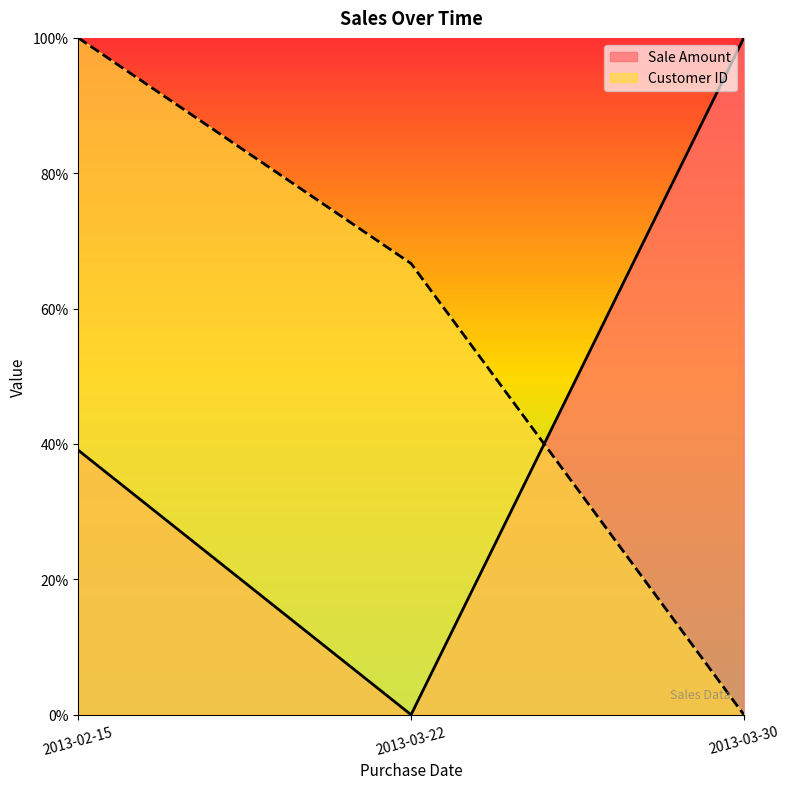

Between 2013-02-15 and 2013-03-30, which is larger?

2013-03-30